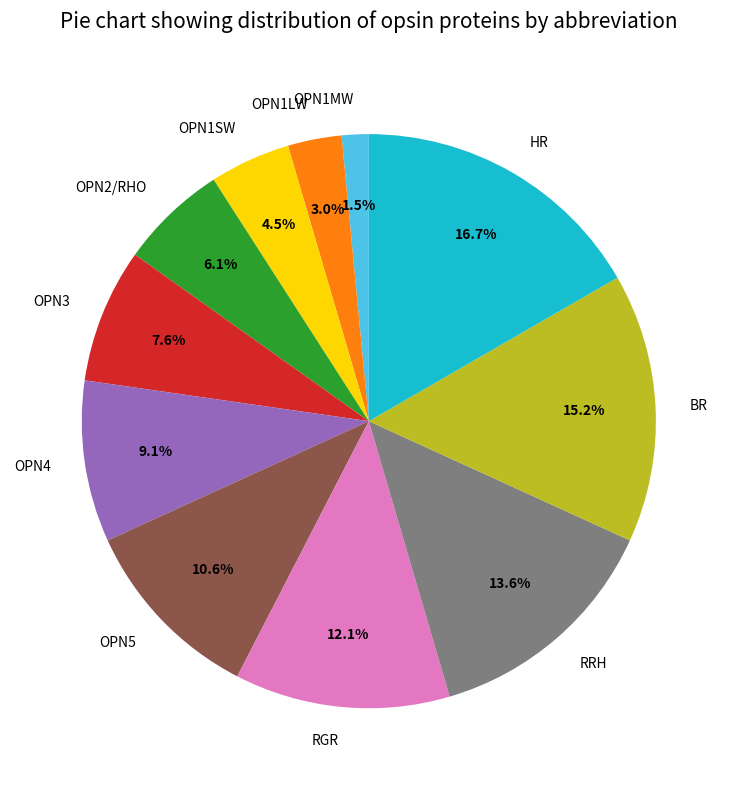

Is there a majority slice in this chart?

No